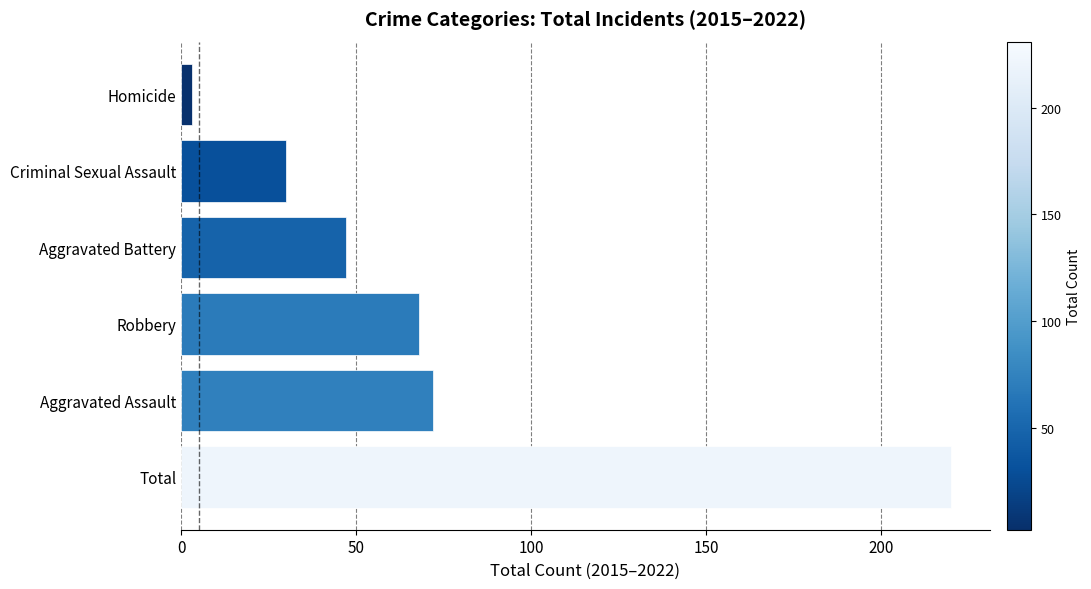

Where is the data nearest to the value 111?

Aggravated Assault